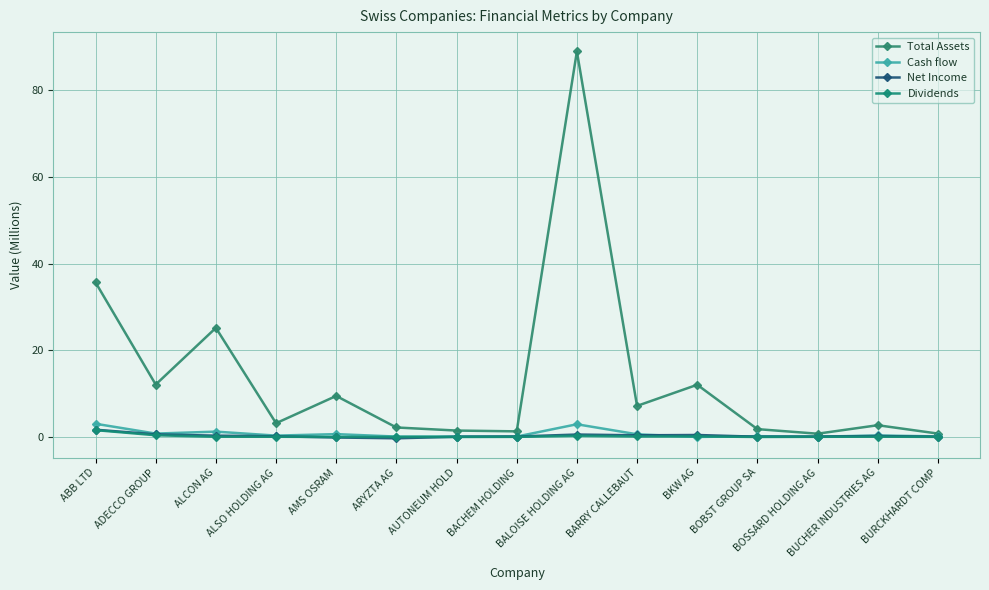

What position from the left is ADECCO GROUP?

2